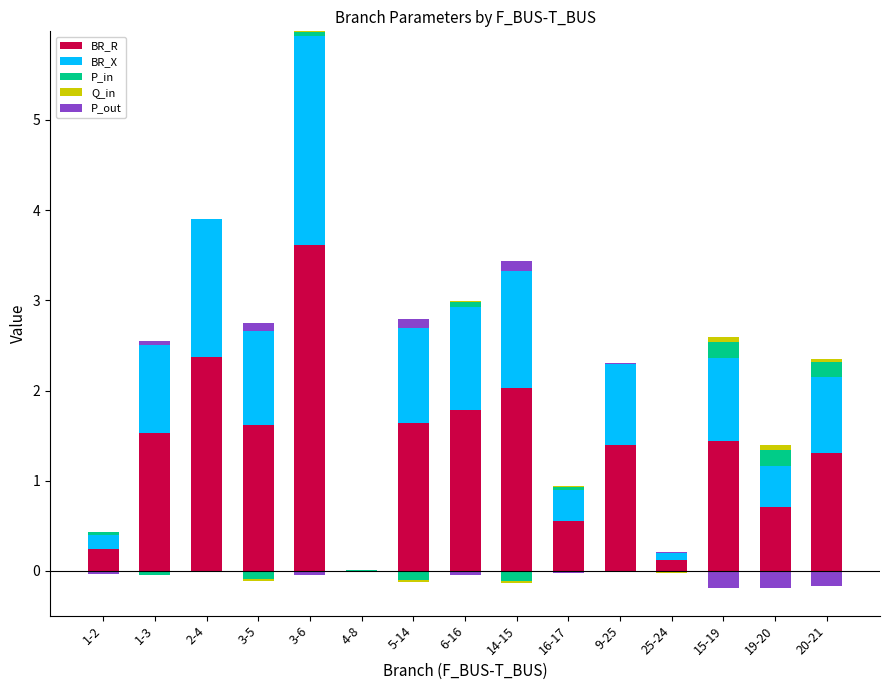

Rank the series at 5-14 from lowest to highest value.

P_in, Q_in, P_out, BR_X, BR_R